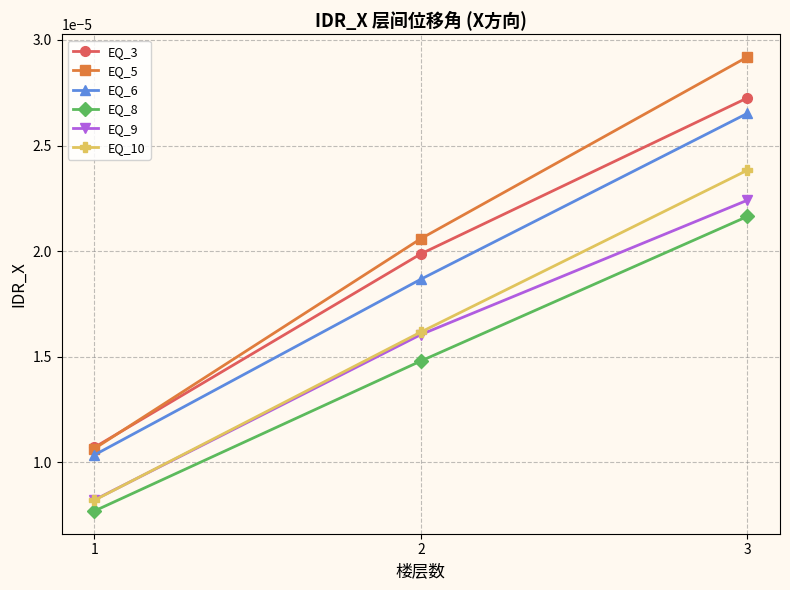

Between 1 and 3, which series saw the biggest shift?

EQ_5